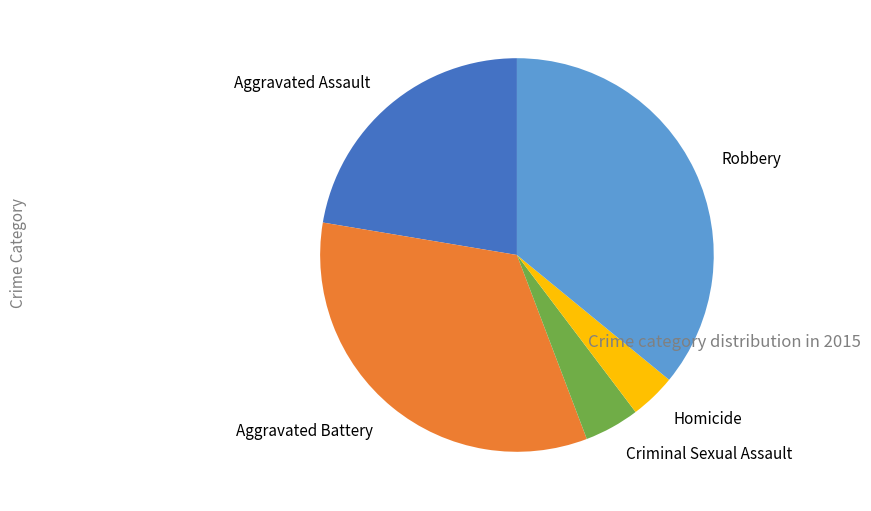

Do Homicide and Criminal Sexual Assault together represent more than half of the pie?

No